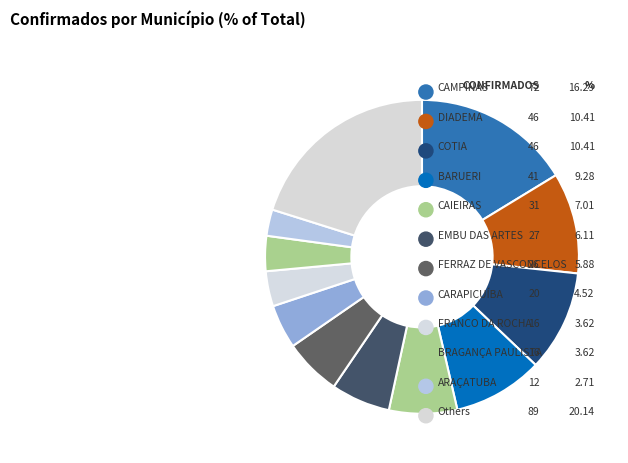

The CEDRAL slice represents 1% of the pie. True or false?

False